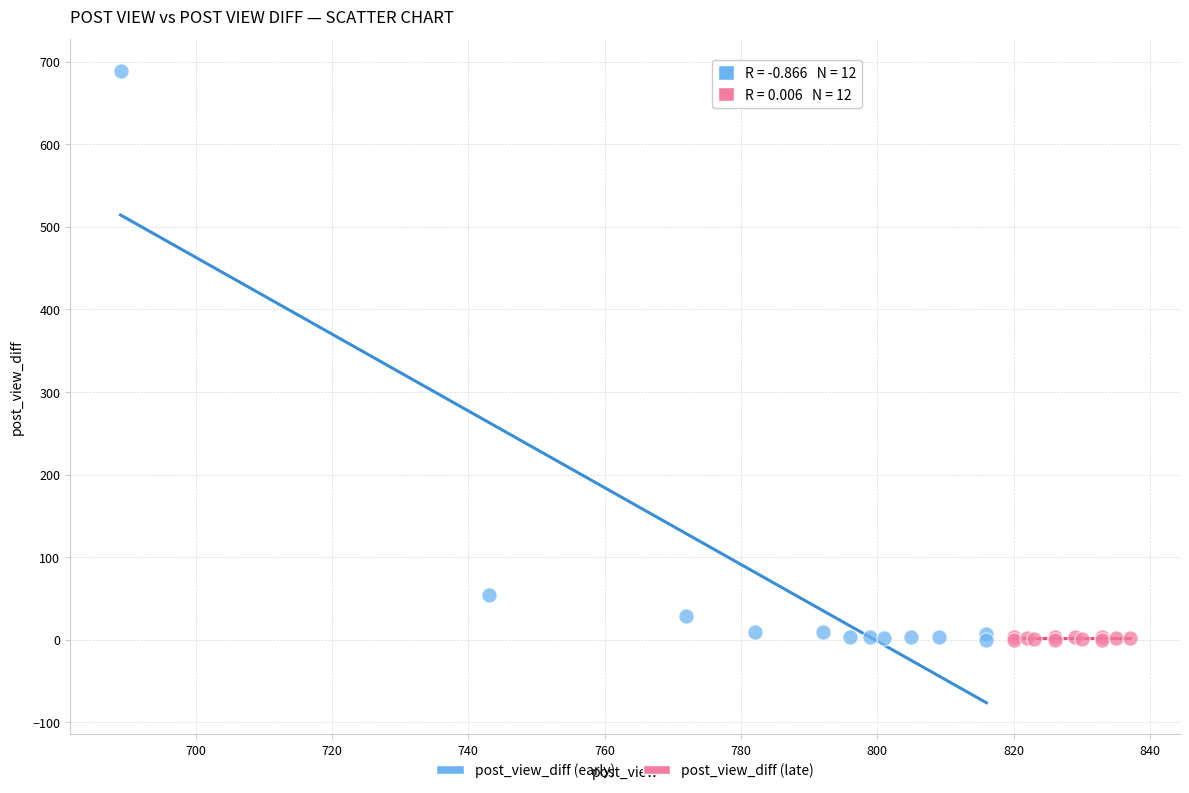

What are all the series names shown in the legend?

post_view_diff (early), post_view_diff (late)